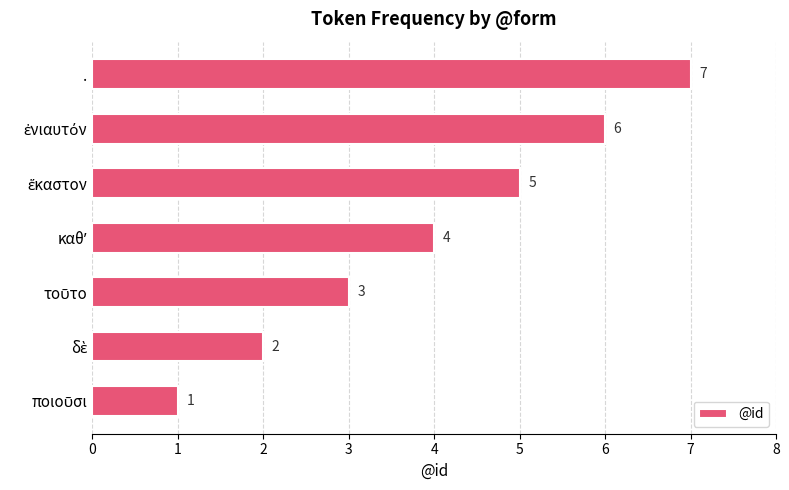

What is the difference between the second highest and second lowest values?

4